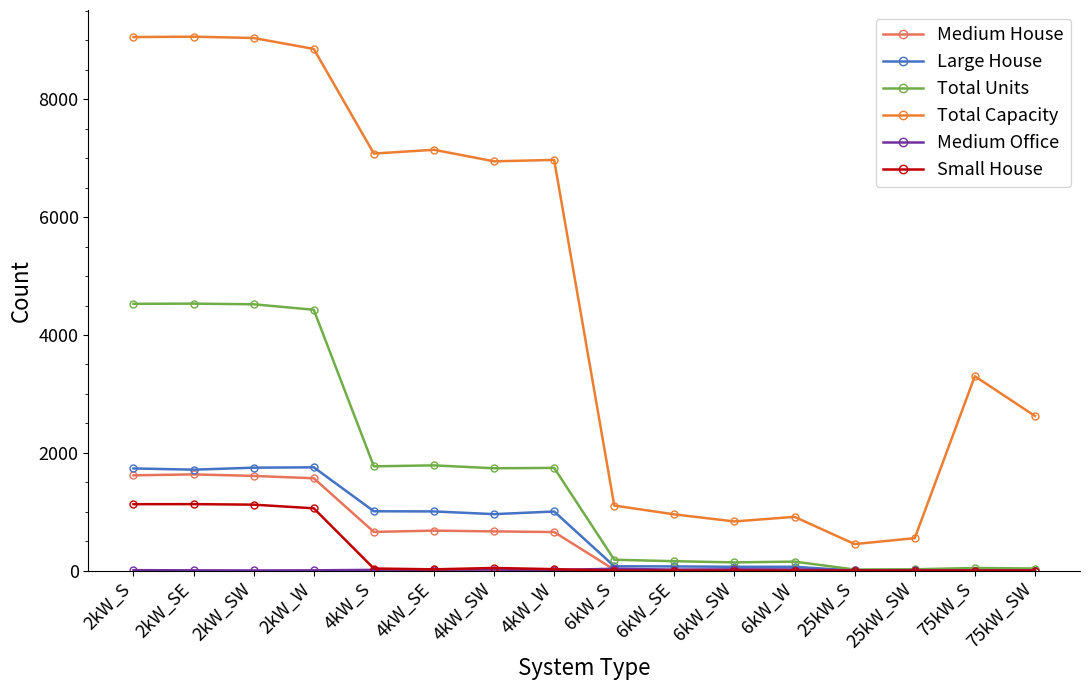

What is the label of the 12th point from the right?

4kW_S